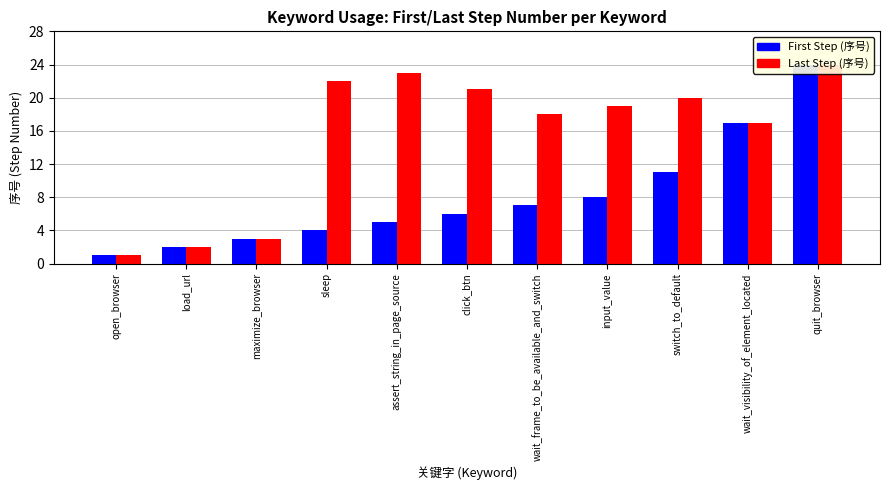

List the labels in order of First Step (序号) value, largest first.

quit_browser, wait_visibility_of_element_located, switch_to_default, input_value, wait_frame_to_be_available_and_switch, click_btn, assert_string_in_page_source, sleep, maximize_browser, load_url, open_browser